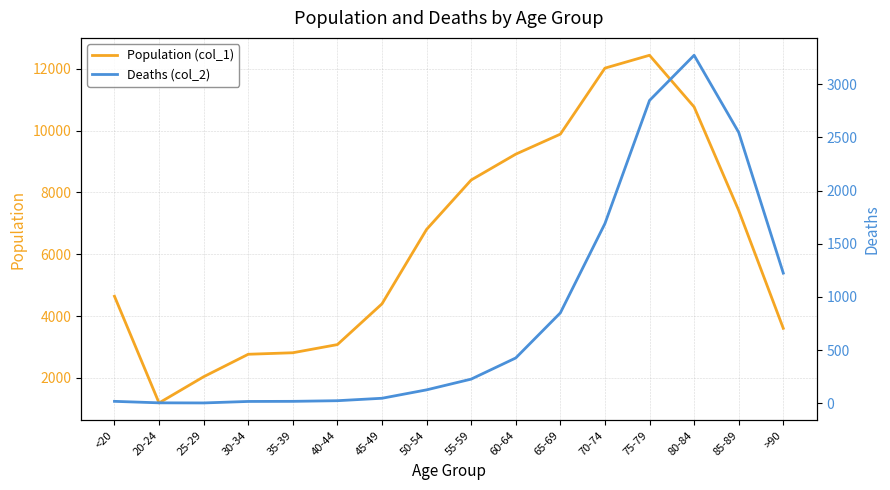

How many interior local peaks does the Population (col_1) series have?

1